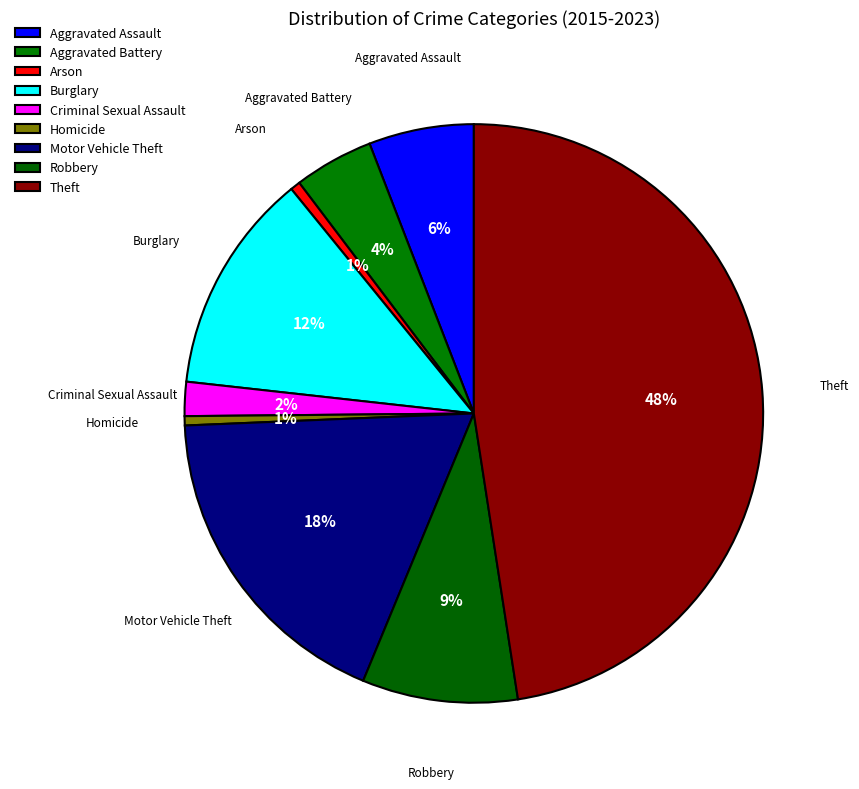

True or false: Theft accounts for 40% of the total.

False